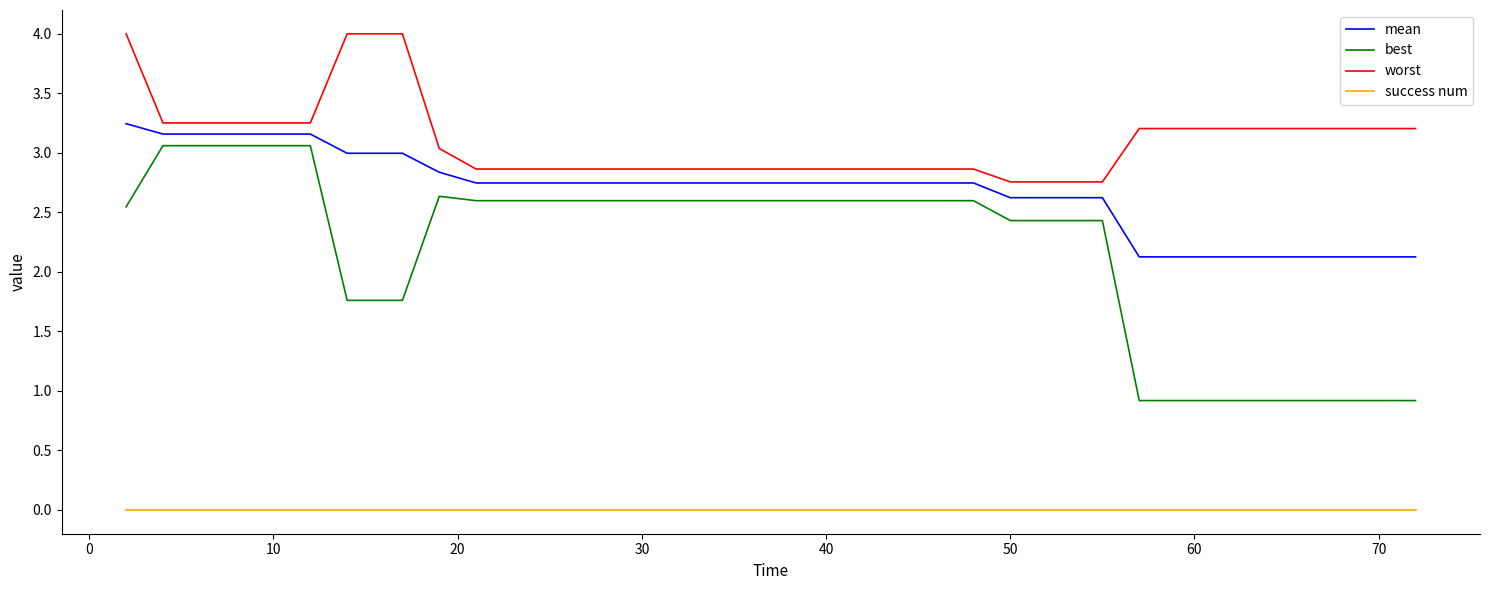

True or false: worst and best intersect in this chart.

False